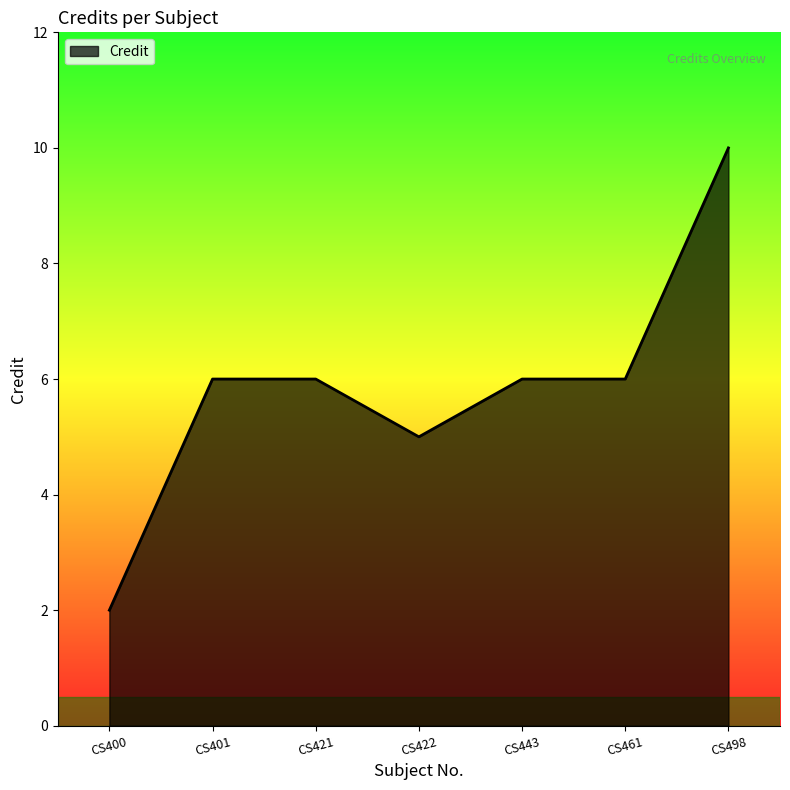

What is the sum of all values?

41